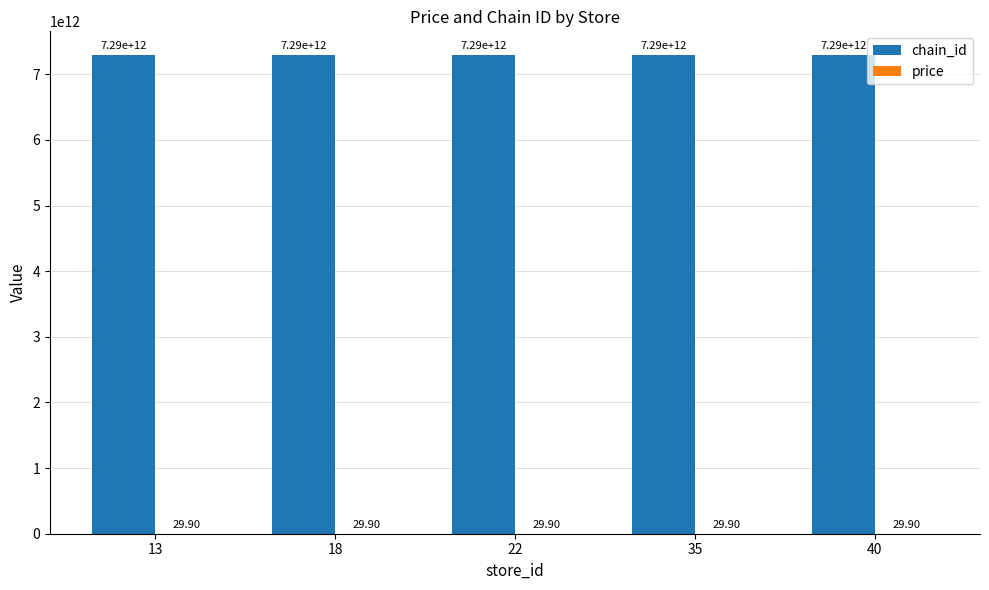

Which series has the largest total across all categories?

chain_id